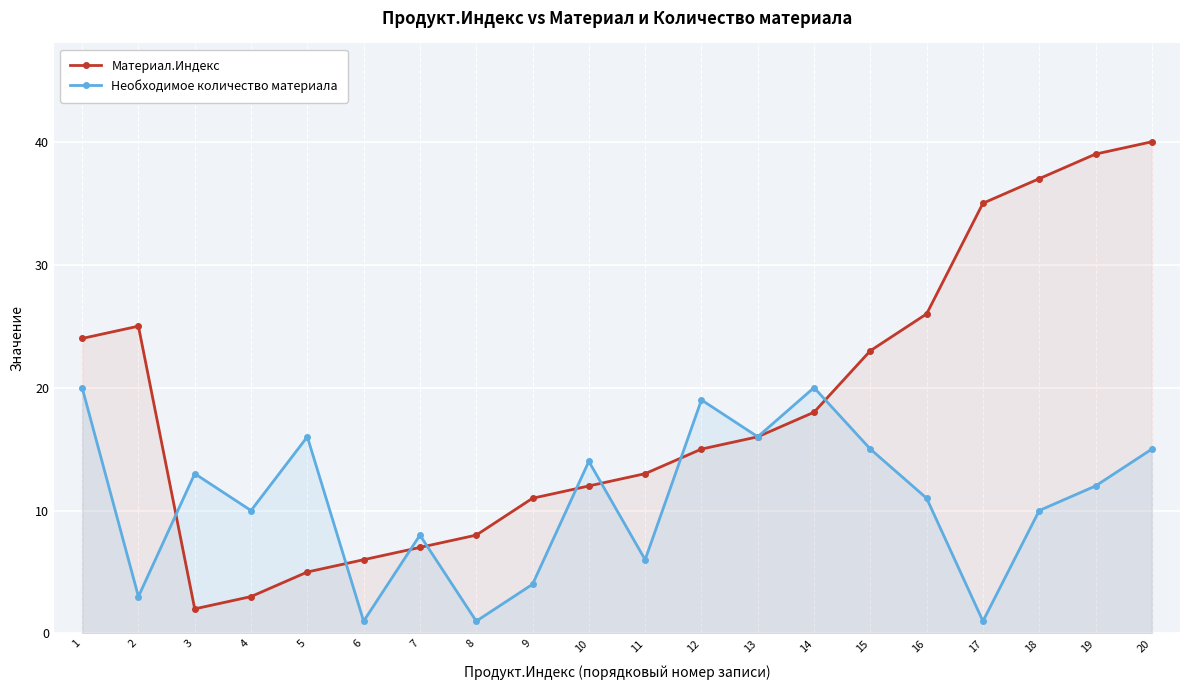

At 15, list the series in order from smallest to largest.

Необходимое количество материала, Материал.Индекс